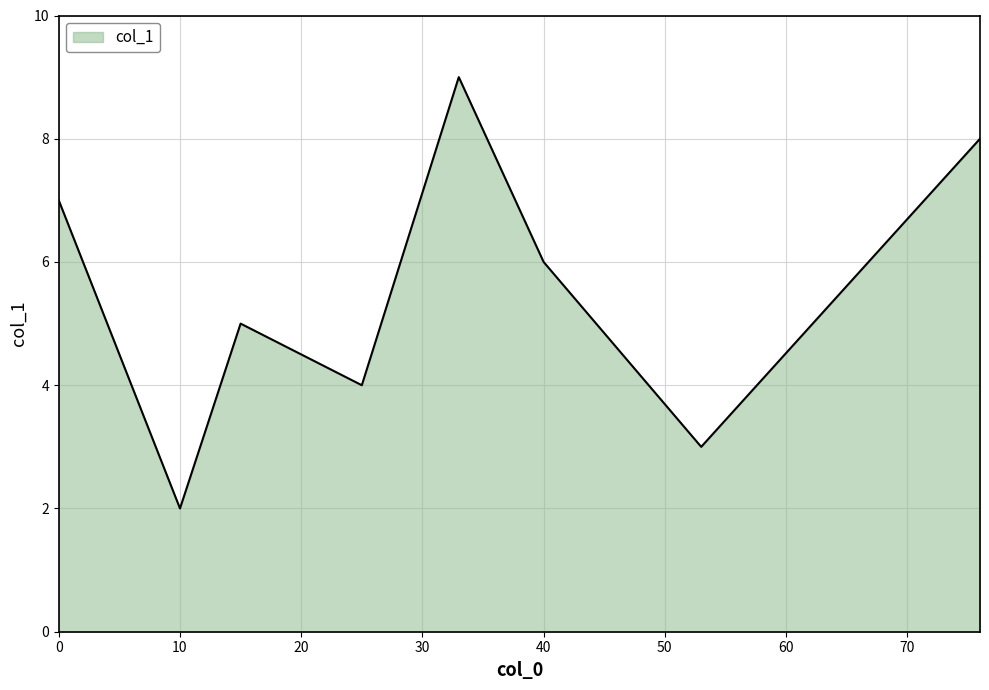

What is the maximum value shown in the chart?

9